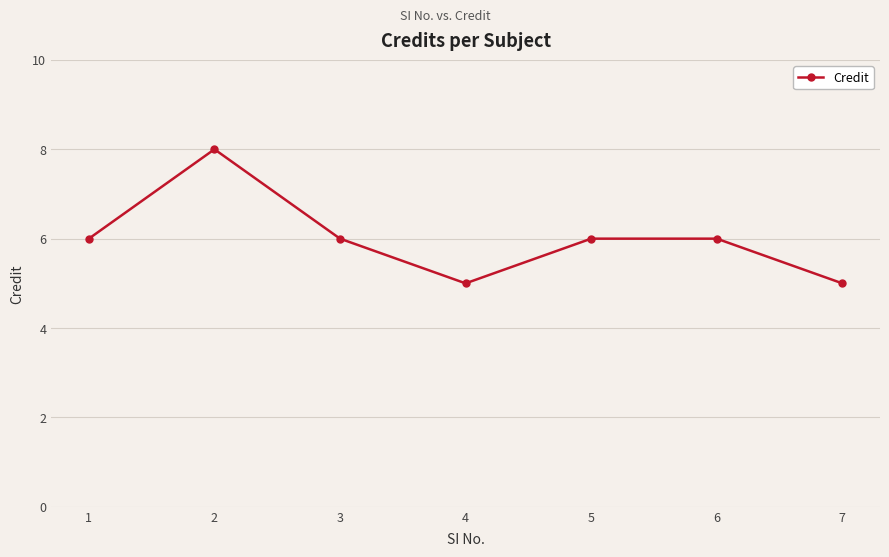

Reading left to right, what are all the values shown in this chart?

1=6	2=8	3=6	4=5	5=6	6=6	7=5